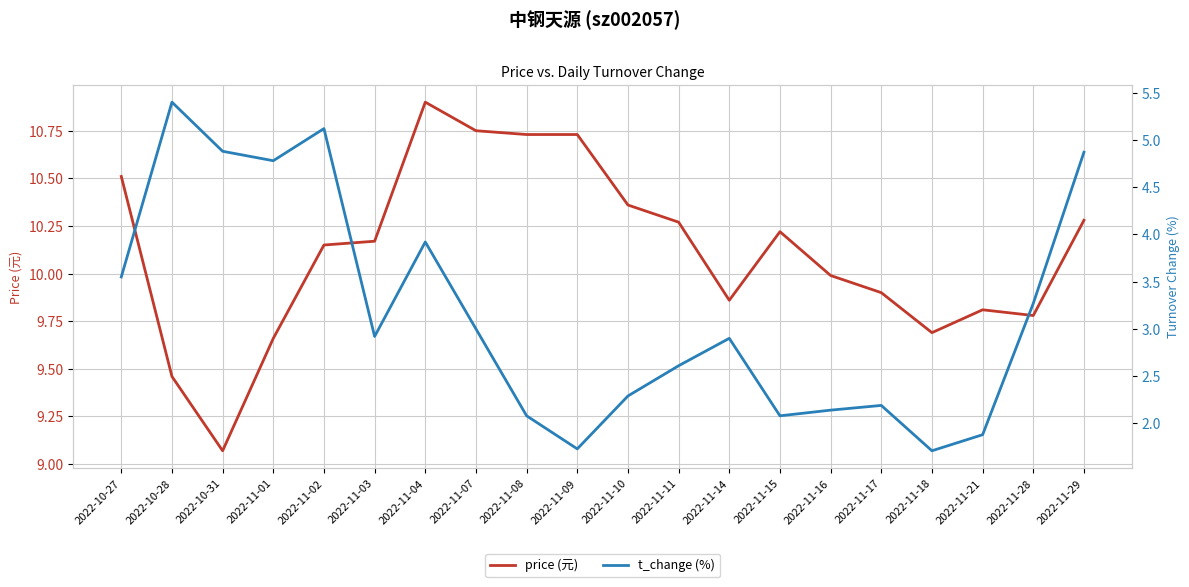

The t_change (%) series shows 0.8 at 2022-11-07. True or false?

False